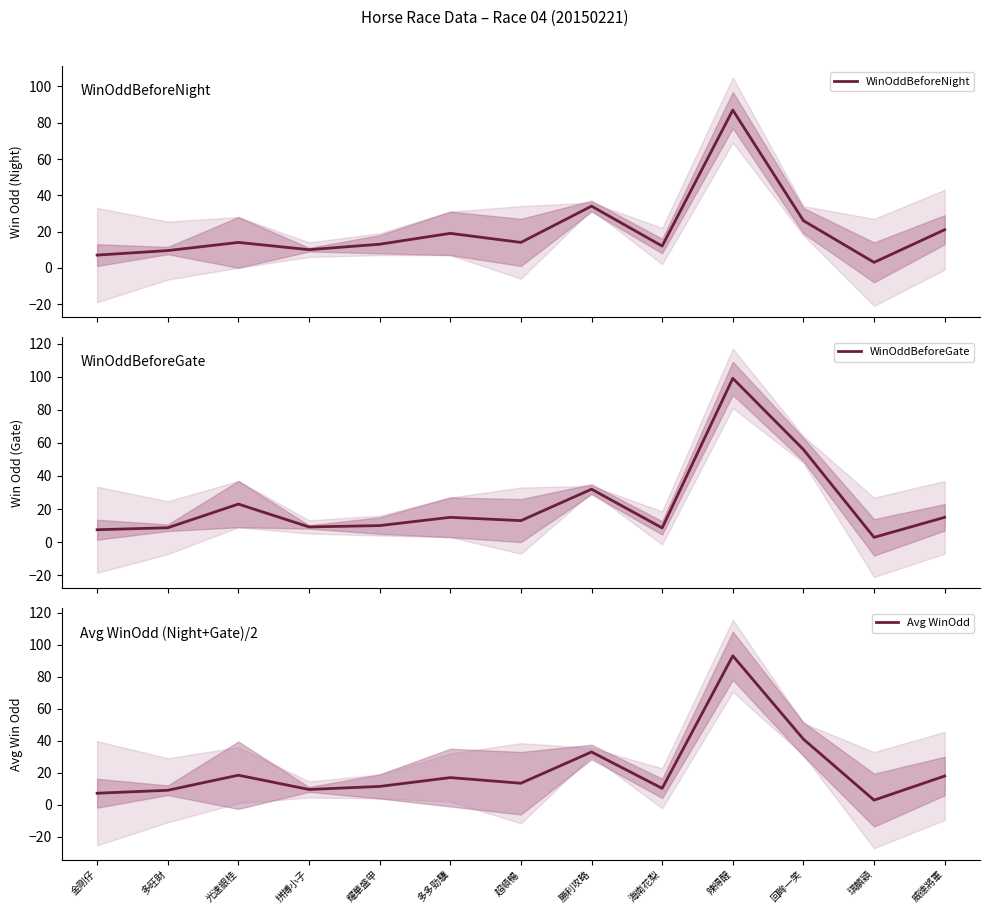

Rank the series by their average value, from lowest to highest.

WinOddBeforeNight, Avg WinOdd, WinOddBeforeGate